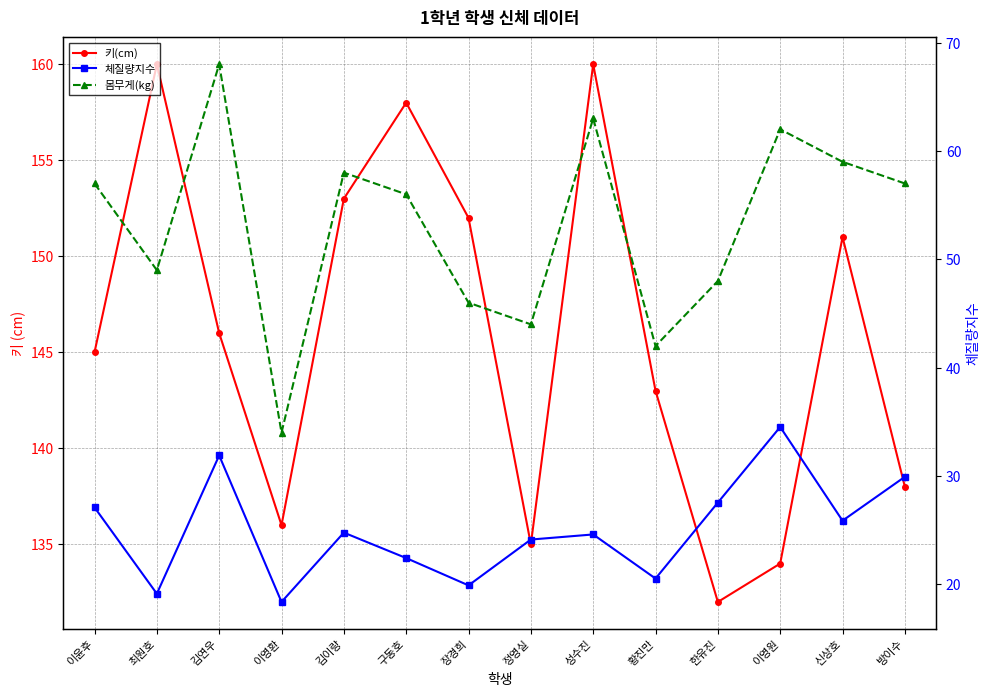

How many interior local valleys does the 몸무게(kg) series have?

4